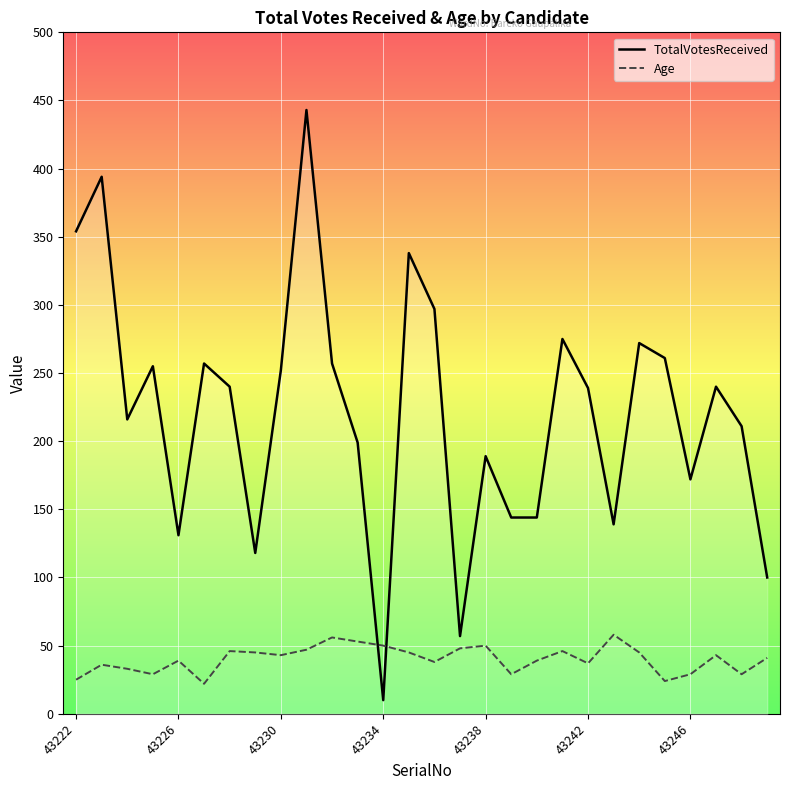

Is the value of Age at 11 greater than the value of TotalVotesReceived at 7?

No